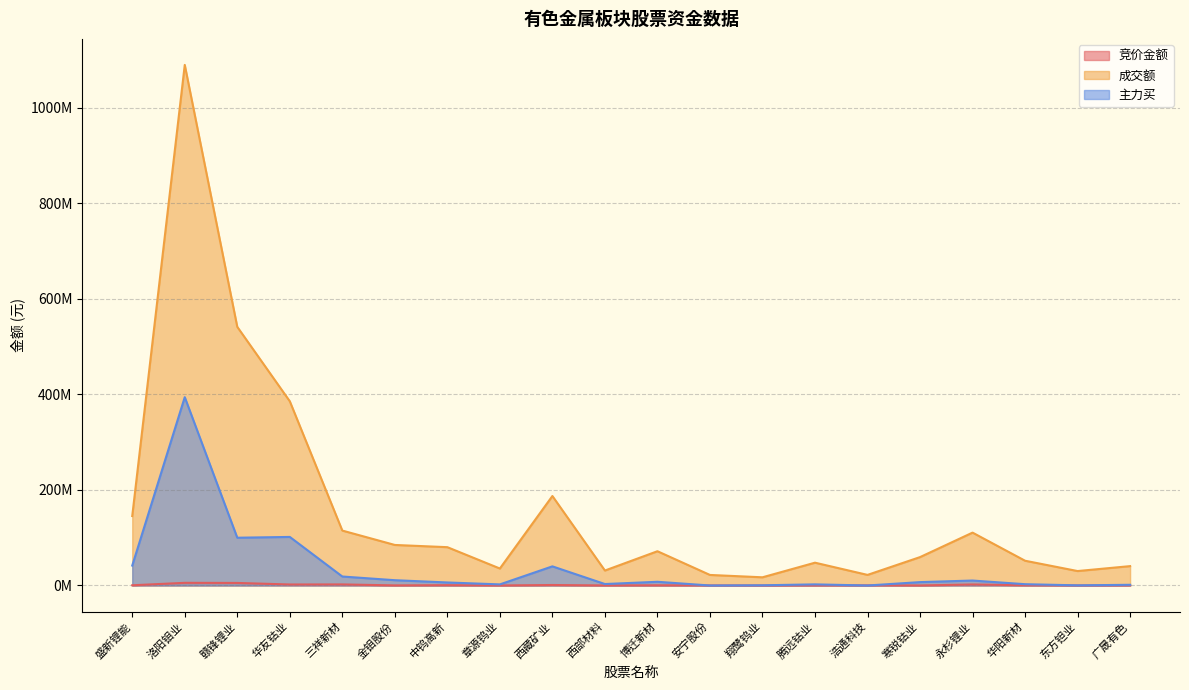

What is the difference between the maximum and second lowest values in the 竞价金额 series?

5528431